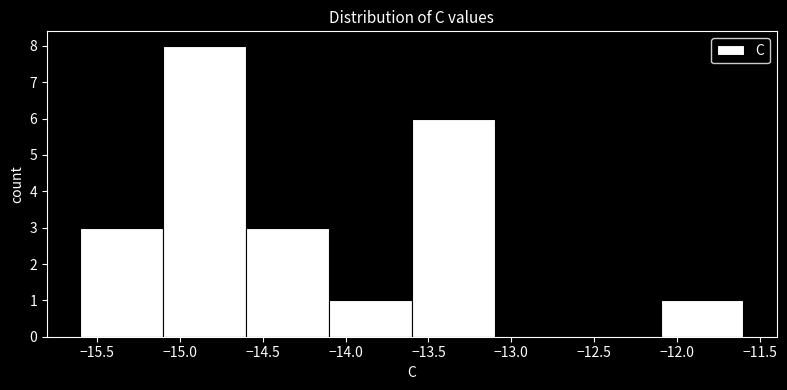

Which range on the x-axis has the tallest bar?

-15.1 to -14.6